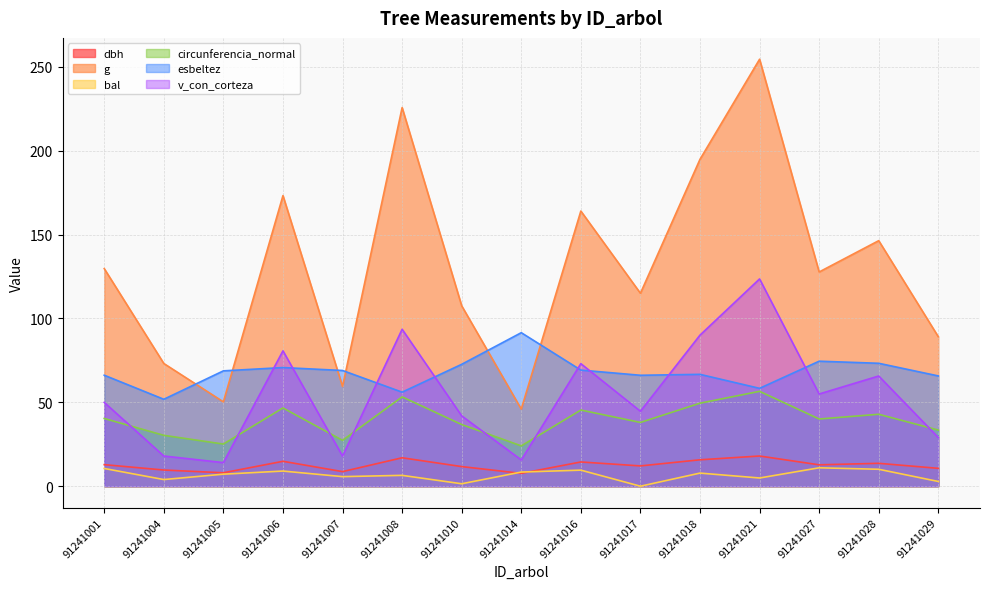

Reading left to right, list all the values displayed in this chart.

dbh: 91241001=12.8	91241004=9.7	91241005=8.0	91241006=14.8	91241007=8.7	91241008=16.9	91241010=11.7	91241014=7.7	91241016=14.4	91241017=12.1	91241018=15.8	91241021=18.0	91241027=12.8	91241028=13.7	91241029=10.7
g: 91241001=129.7	91241004=73.1	91241005=50.3	91241006=173.2	91241007=59.5	91241008=225.7	91241010=107.5	91241014=46.0	91241016=164.0	91241017=115.0	91241018=194.8	91241021=254.5	91241027=127.7	91241028=146.3	91241029=89.1
bal: 91241001=10.6	91241004=4.0	91241005=7.2	91241006=9.0	91241007=5.7	91241008=6.5	91241010=1.5	91241014=8.4	91241016=9.6	91241017=0.0	91241018=7.8	91241021=4.9	91241027=11.0	91241028=10.1	91241029=2.8
circunferencia_normal: 91241001=40.4	91241004=30.3	91241005=25.1	91241006=46.6	91241007=27.3	91241008=53.2	91241010=36.8	91241014=24.0	91241016=45.4	91241017=38.0	91241018=49.5	91241021=56.5	91241027=40.1	91241028=42.9	91241029=33.5
esbeltez: 91241001=66.2	91241004=51.8	91241005=68.8	91241006=70.7	91241007=69.0	91241008=56.0	91241010=72.7	91241014=91.5	91241016=69.2	91241017=66.1	91241018=66.7	91241021=58.3	91241027=74.5	91241028=73.3	91241029=65.7
v_con_corteza: 91241001=50.0	91241004=18.0	91241005=14.1	91241006=80.7	91241007=18.0	91241008=93.5	91241010=41.9	91241014=15.7	91241016=73.0	91241017=44.7	91241018=90.0	91241021=123.5	91241027=55.0	91241028=65.7	91241029=29.0